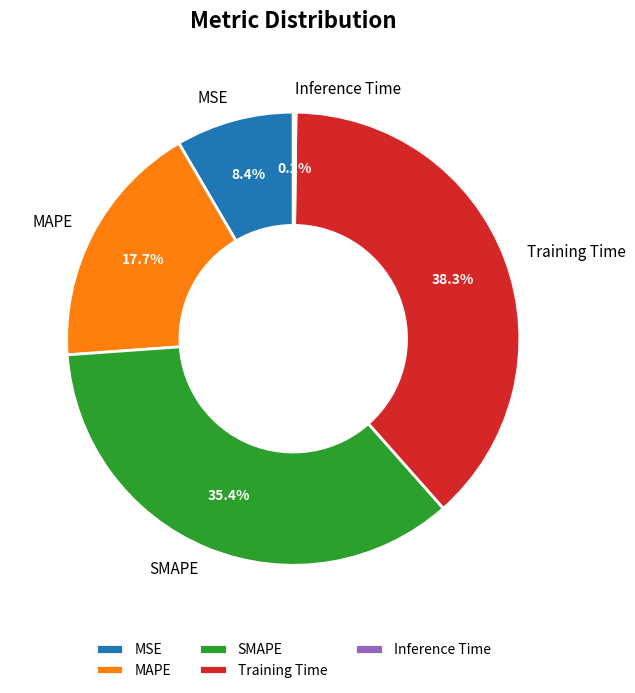

What is the ratio of the value at Training Time to the value at SMAPE?

1.1